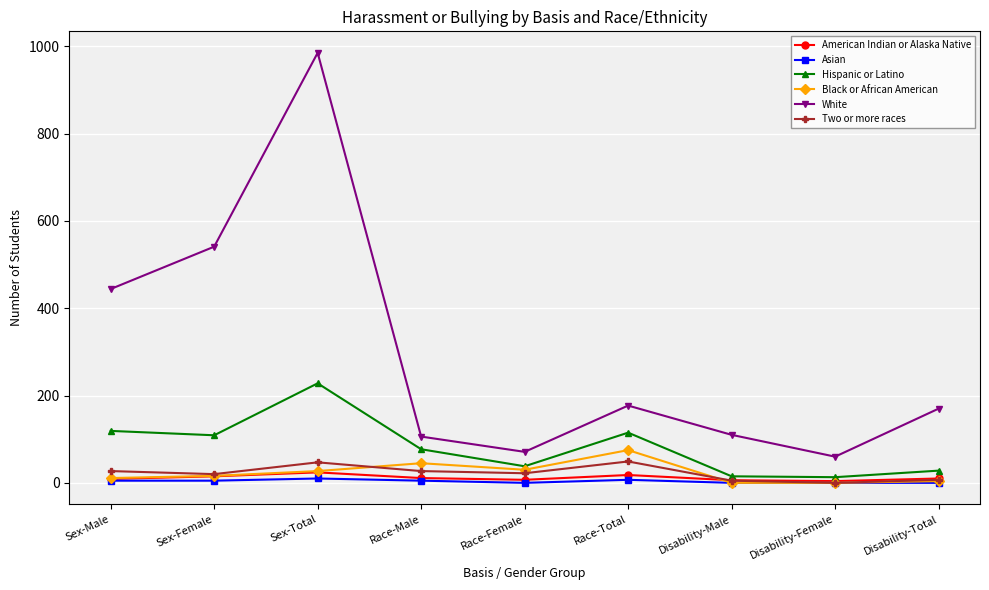

Where does the White series first go above 170?

Sex-Male